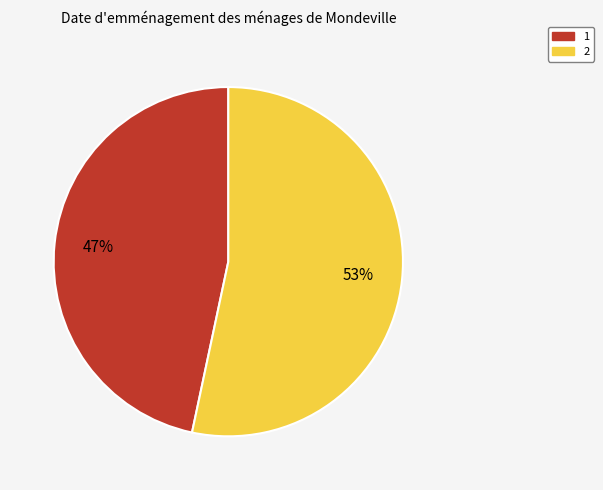

Is 1 the majority of the pie?

No